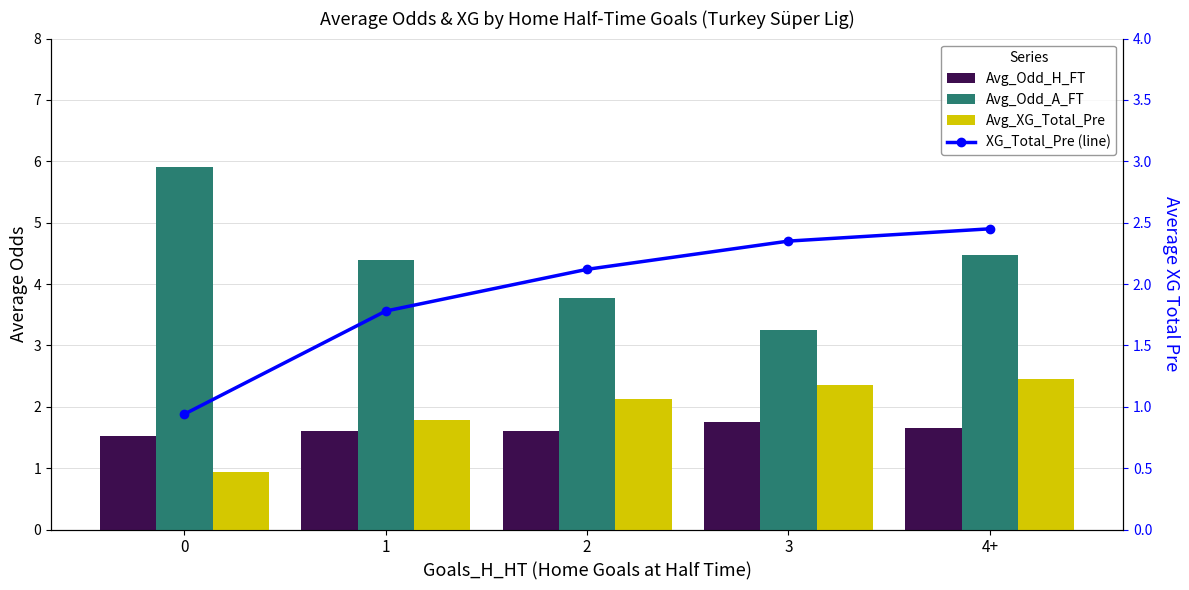

Between 0 and 2, which series saw the biggest shift?

Avg_Odd_A_FT